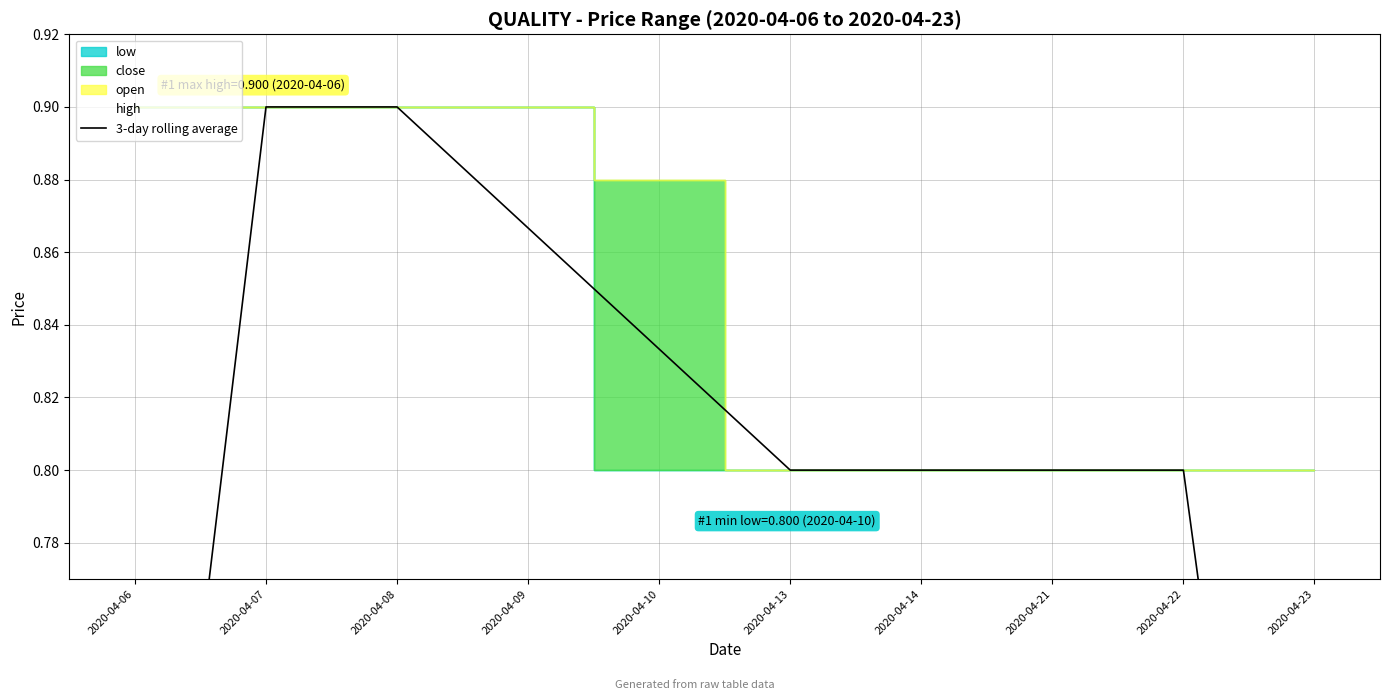

Which category has the highest value across all series?

2020-04-07